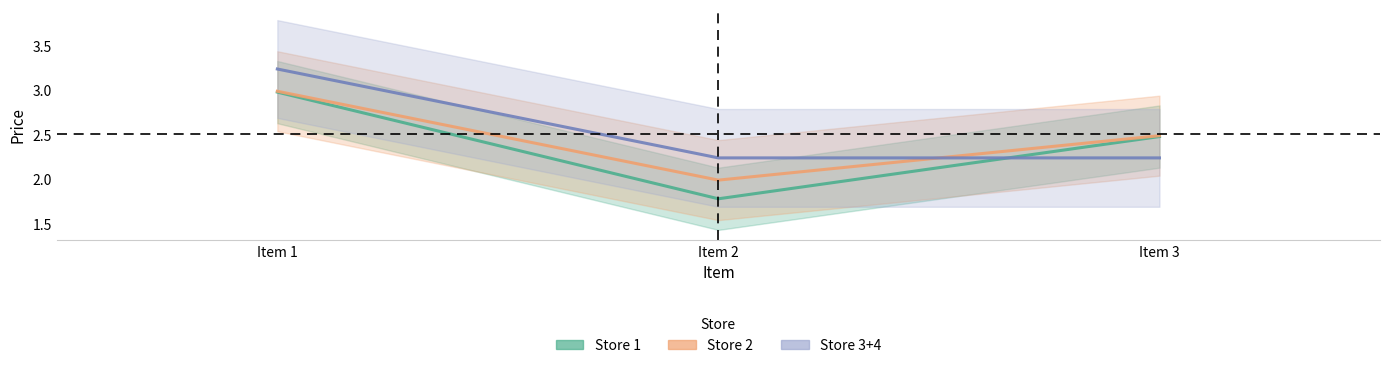

How many data points does each series have?

3